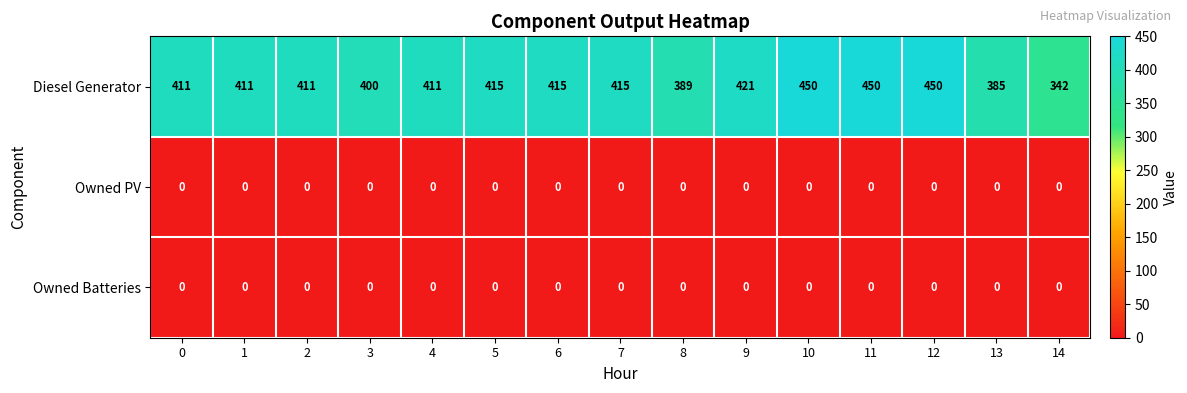

Which series has the largest range (max minus min)?

Diesel Generator